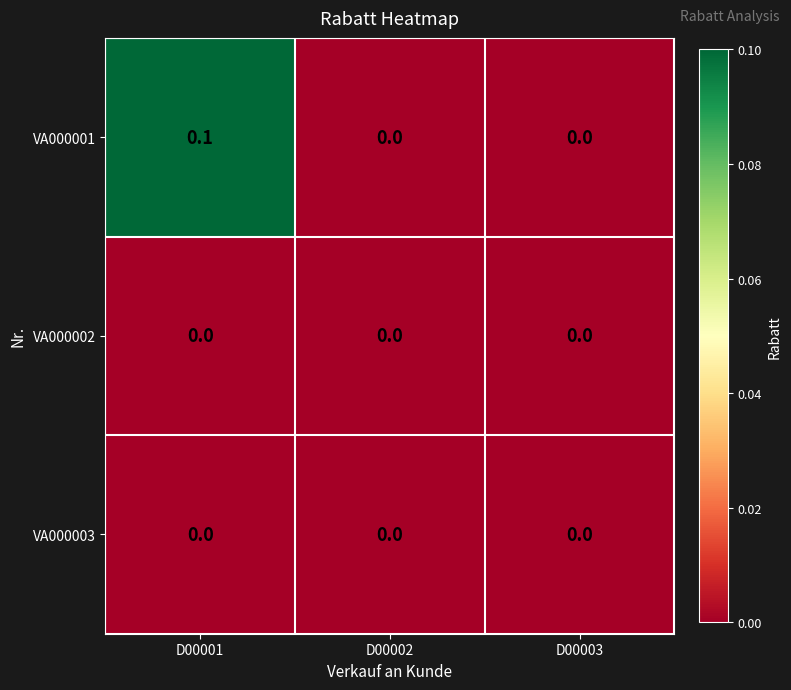

Reading left to right, list all the values displayed in this chart.

VA000001: 0.1	0.0	0.0
VA000002: 0.0	0.0	0.0
VA000003: 0.0	0.0	0.0